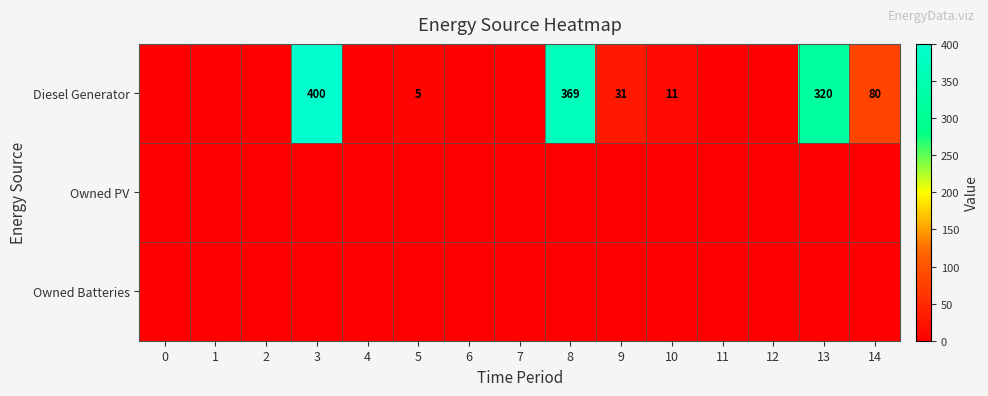

At which category is the sum across all series the highest?

3